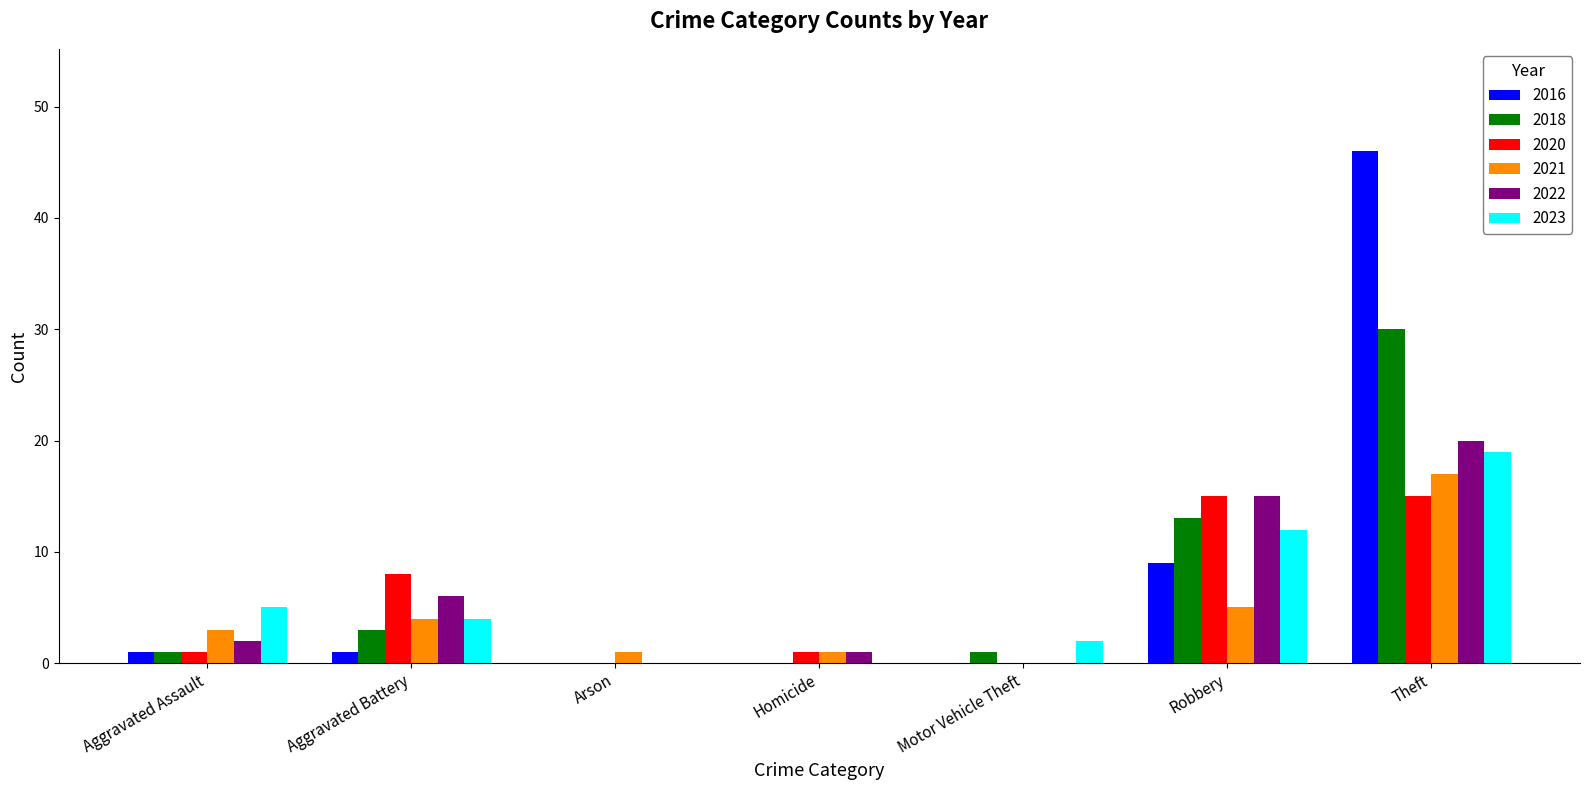

Is the value of 2016 at Theft greater than the value of 2021 at Aggravated Assault?

Yes